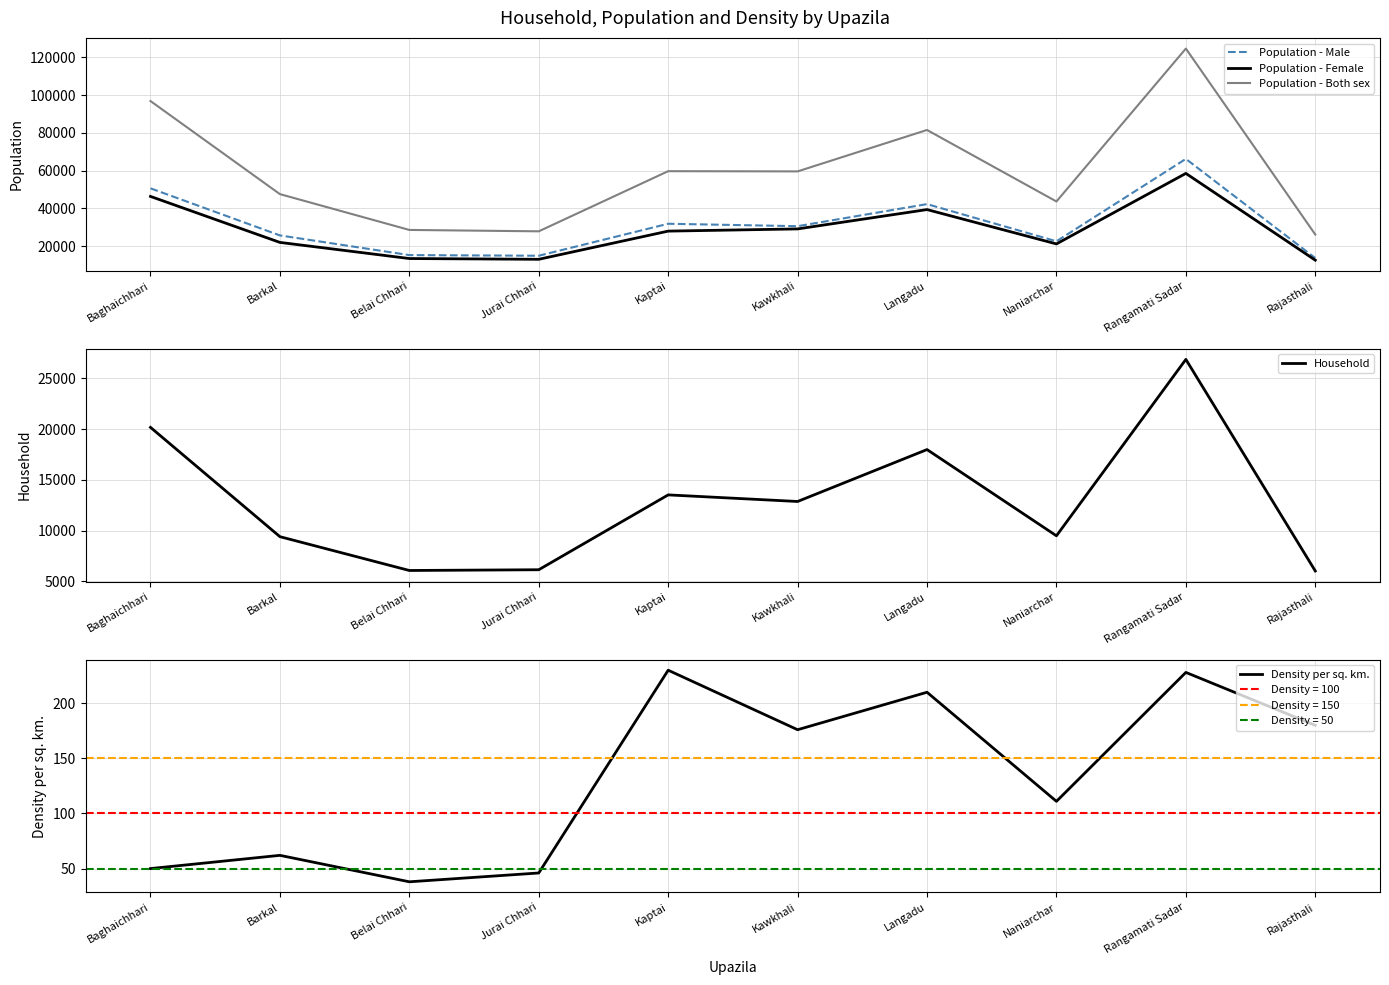

Reading left to right, extract all data points from this chart.

Population - Male: Baghaichhari=50595	Barkal=25614	Belai Chhari=15174	Jurai Chhari=14839	Kaptai=31798	Kawkhali=30516	Langadu=42226	Naniarchar=22507	Rangamati Sadar=66212	Rajasthali=13595
Population - Female: Baghaichhari=46304	Barkal=21909	Belai Chhari=13351	Jurai Chhari=12947	Kaptai=27895	Kawkhali=29062	Langadu=39322	Naniarchar=21109	Rangamati Sadar=58516	Rajasthali=12488
Population - Both sex: Baghaichhari=96899	Barkal=47523	Belai Chhari=28525	Jurai Chhari=27786	Kaptai=59693	Kawkhali=59578	Langadu=81548	Naniarchar=43616	Rangamati Sadar=124728	Rajasthali=26083
Household: Baghaichhari=20171	Barkal=9396	Belai Chhari=6063	Jurai Chhari=6136	Kaptai=13515	Kawkhali=12865	Langadu=17983	Naniarchar=9481	Rangamati Sadar=26872	Rajasthali=6014
Density per sq. km.: Baghaichhari=50	Barkal=62	Belai Chhari=38	Jurai Chhari=46	Kaptai=230	Kawkhali=176	Langadu=210	Naniarchar=111	Rangamati Sadar=228	Rajasthali=180